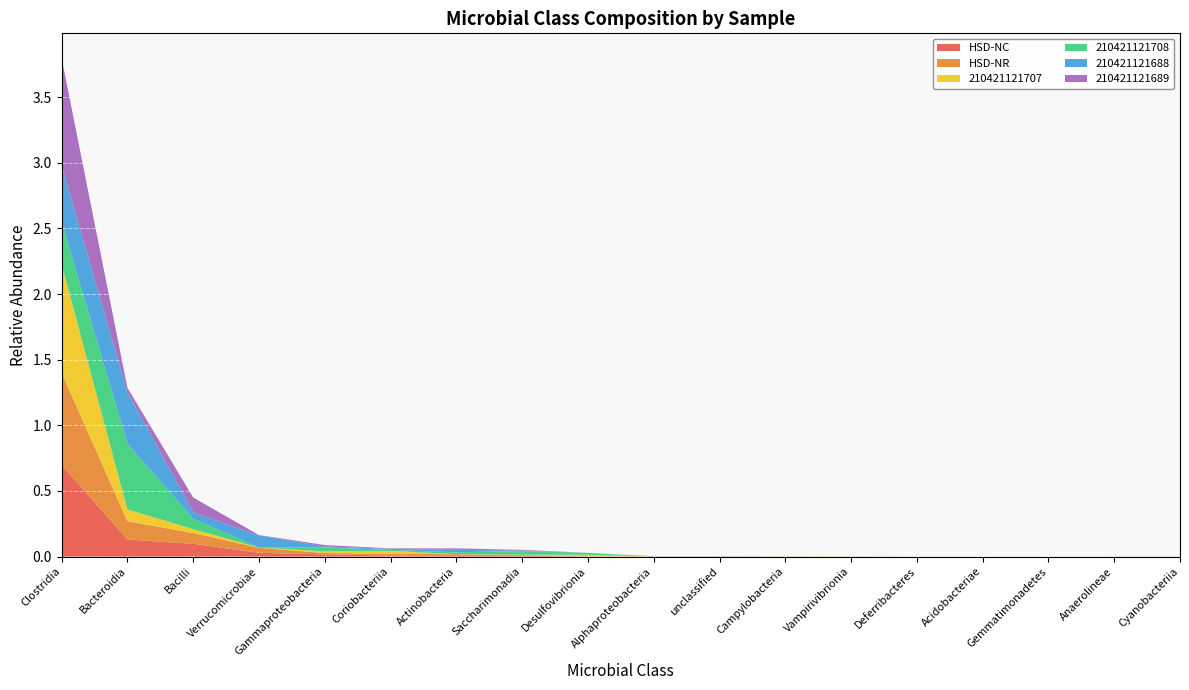

Reading left to right, transcribe all the data shown in this chart.

HSD-NC: 0.7	0.1	0.1	0.0	0.0	0.0	0.0	0.0	0.0	0.0	0.0	0.0	0.0	0.0	0.0	0.0	0.0	0.0
HSD-NR: 0.7	0.1	0.1	0.0	0.0	0.0	0.0	0.0	0.0	0.0	0.0	0.0	0.0	0.0	0.0	0.0	0.0	0.0
210421121707: 0.8	0.1	0.0	0.0	0.0	0.0	0.0	0.0	0.0	0.0	0.0	0.0	0.0	0.0	0.0	0.0	0.0	0.0
210421121708: 0.3	0.5	0.1	0.0	0.0	0.0	0.0	0.0	0.0	0.0	0.0	0.0	0.0	0.0	0.0	0.0	0.0	0.0
210421121688: 0.4	0.4	0.0	0.1	0.0	0.0	0.0	0.0	0.0	0.0	0.0	0.0	0.0	0.0	0.0	0.0	0.0	0.0
210421121689: 0.8	0.0	0.1	0.0	0.0	0.0	0.0	0.0	0.0	0.0	0.0	0.0	0.0	0.0	0.0	0.0	0.0	0.0